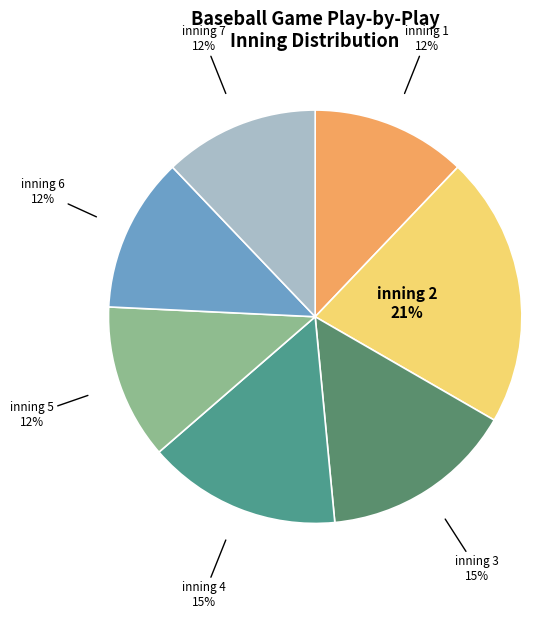

Rank the categories by value from lowest to highest.

inning 1, inning 5, inning 6, inning 7, inning 3, inning 4, inning 2